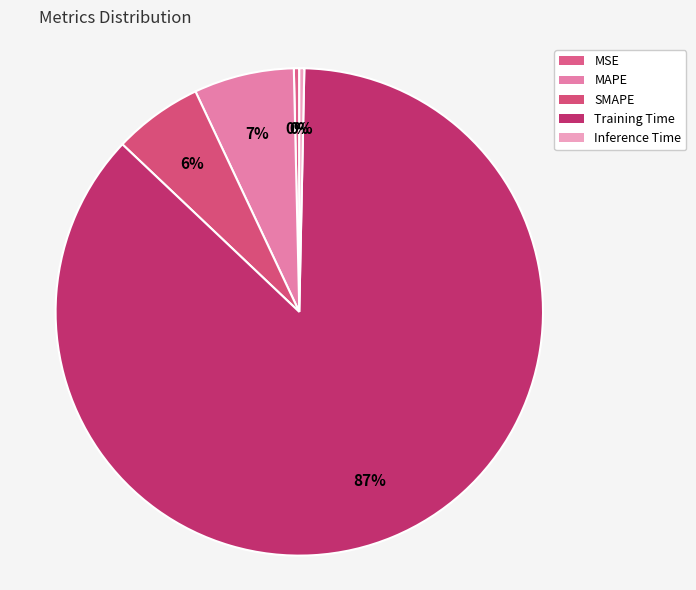

Does Training Time represent more than half of the total?

Yes